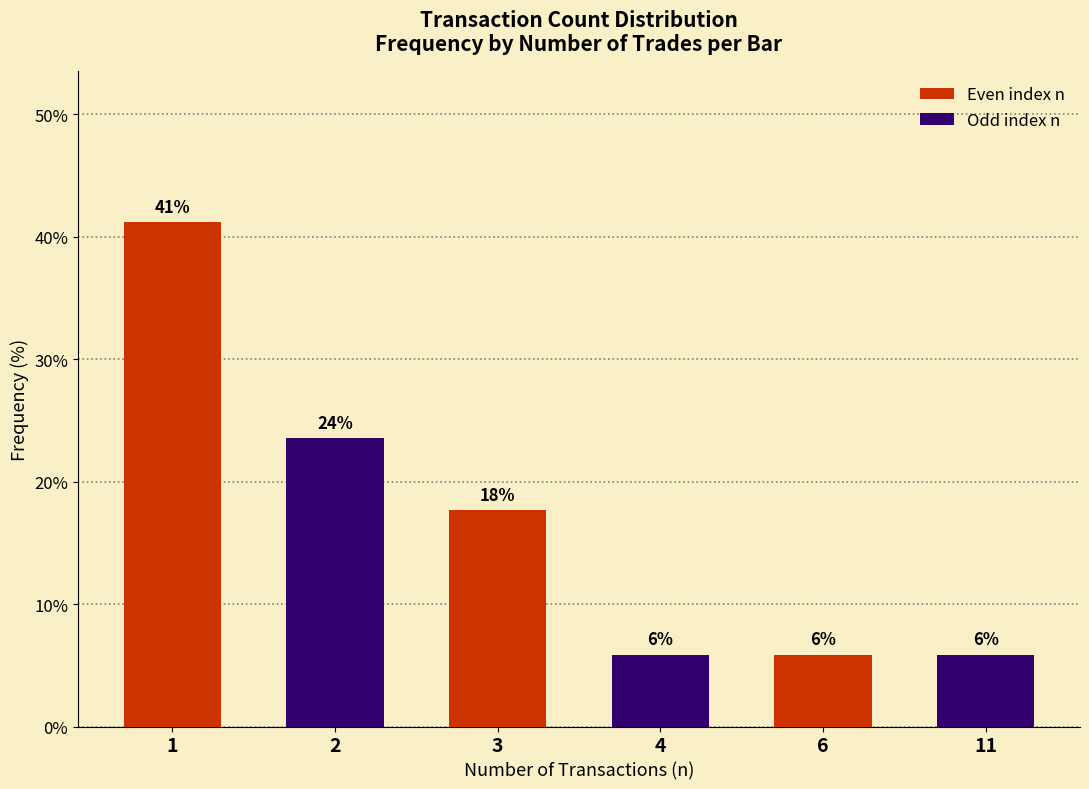

Count the number of data series in this chart.

1